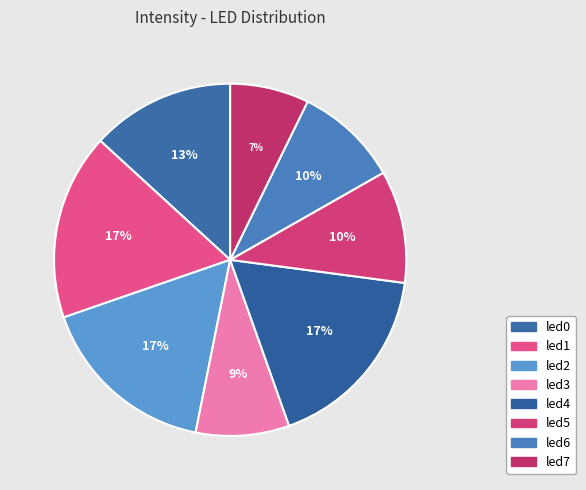

Combined, do led7 and led0 account for over 50%?

No